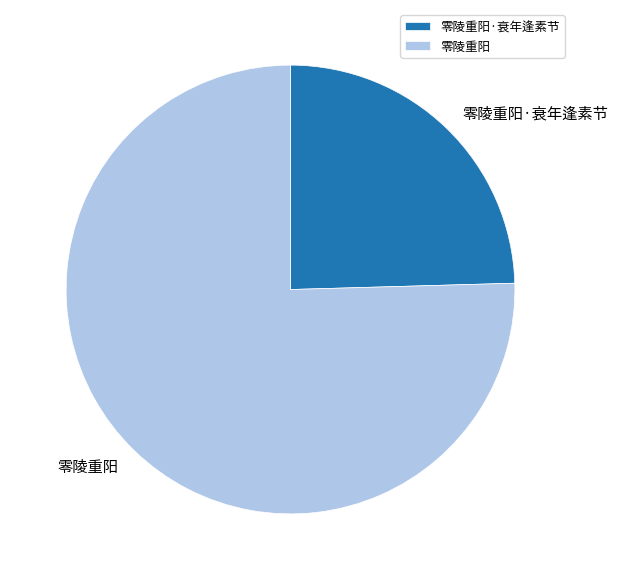

What is the smallest slice in the pie chart?

零陵重阳·衰年逢素节